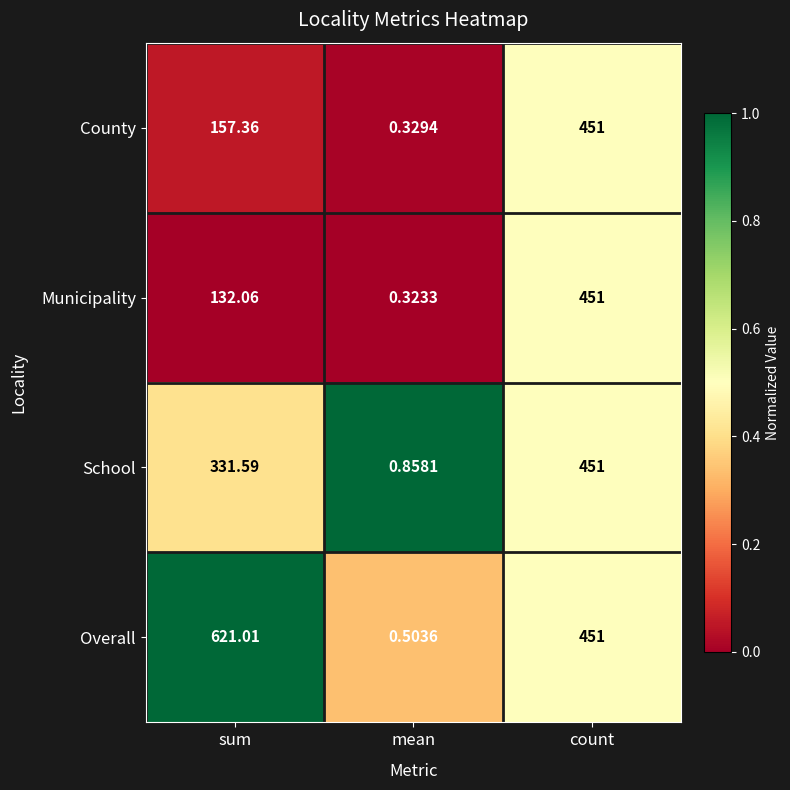

At mean, list the series in order from smallest to largest.

Municipality, County, Overall, School